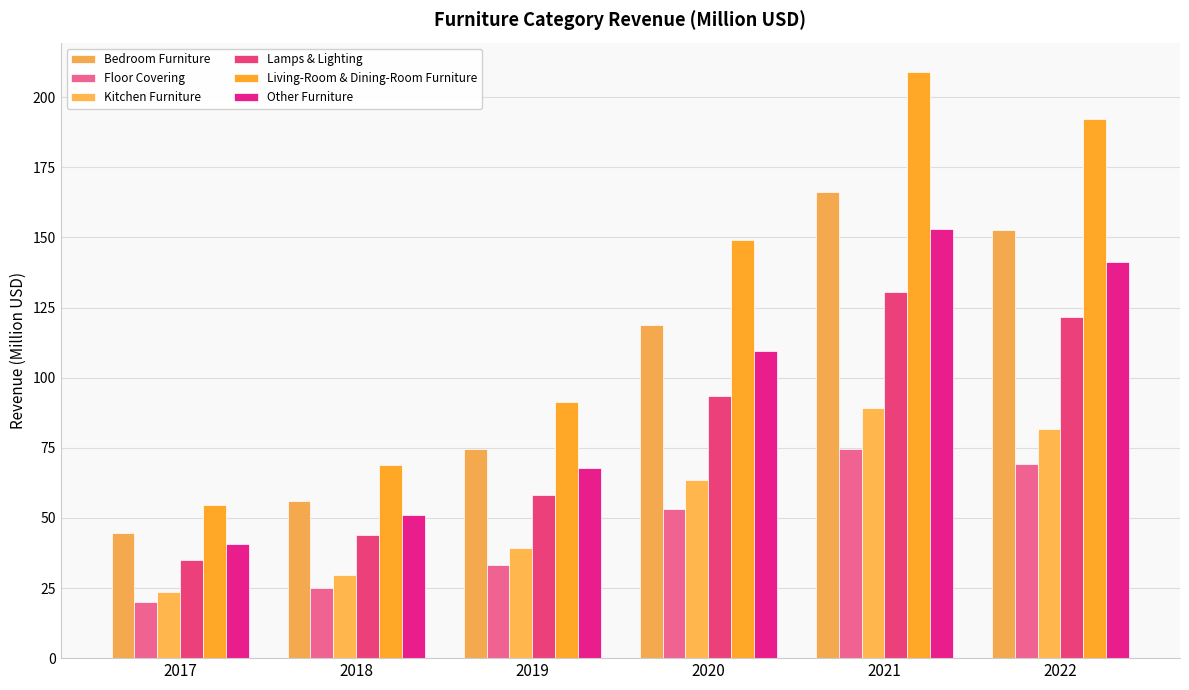

Which category has the lowest value in the Other Furniture series?

2017